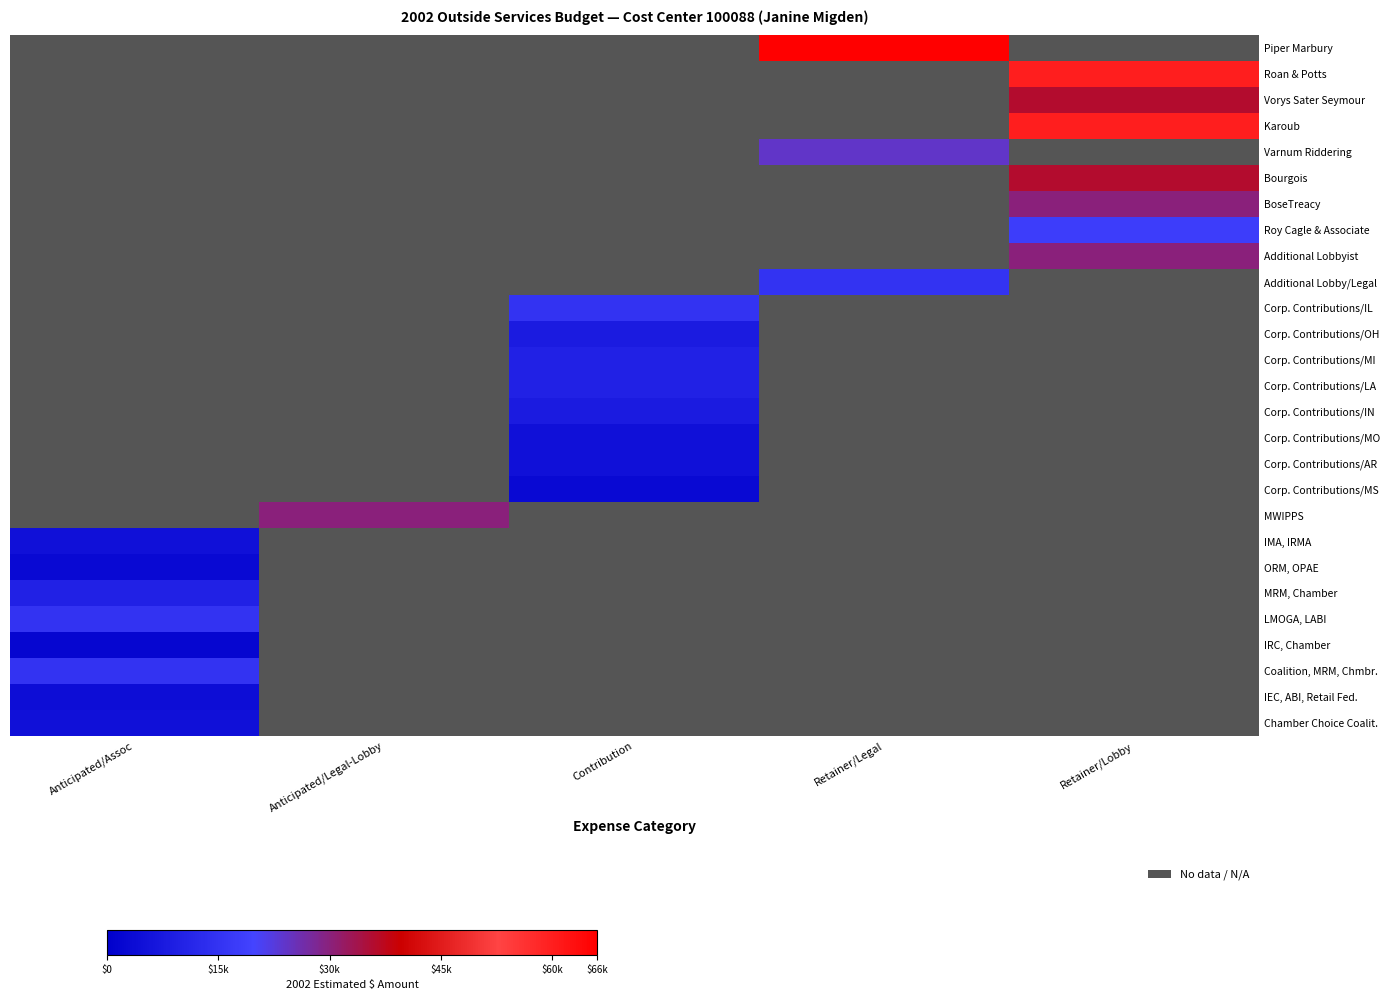

True or false: Corp. Contributions/IN has a value of 13374.0 at Contribution.

False